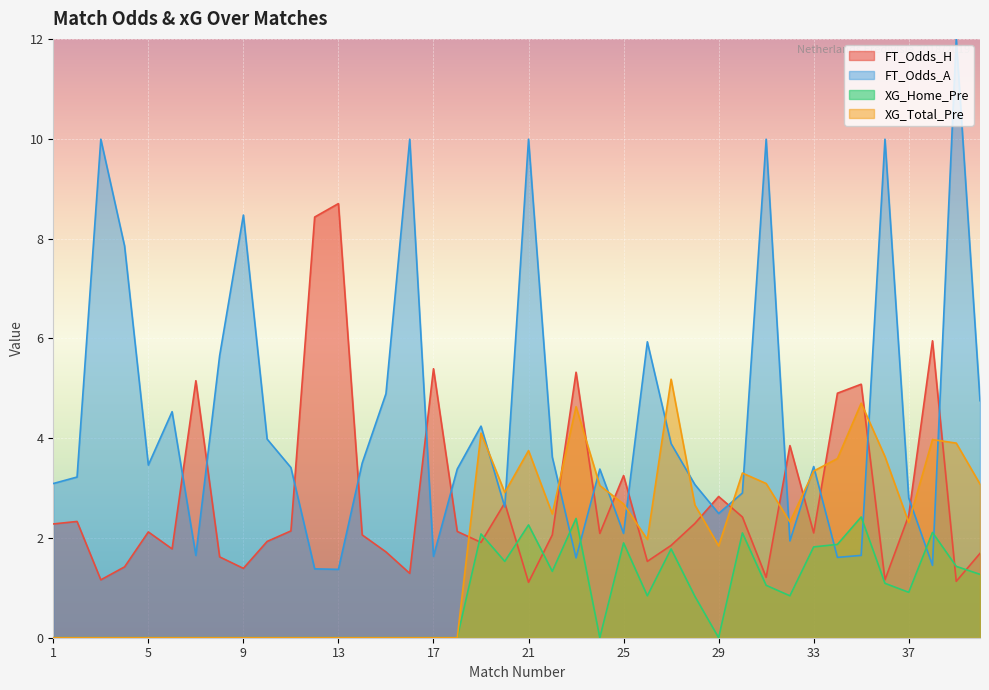

Which series has the largest range (max minus min)?

FT_Odds_A